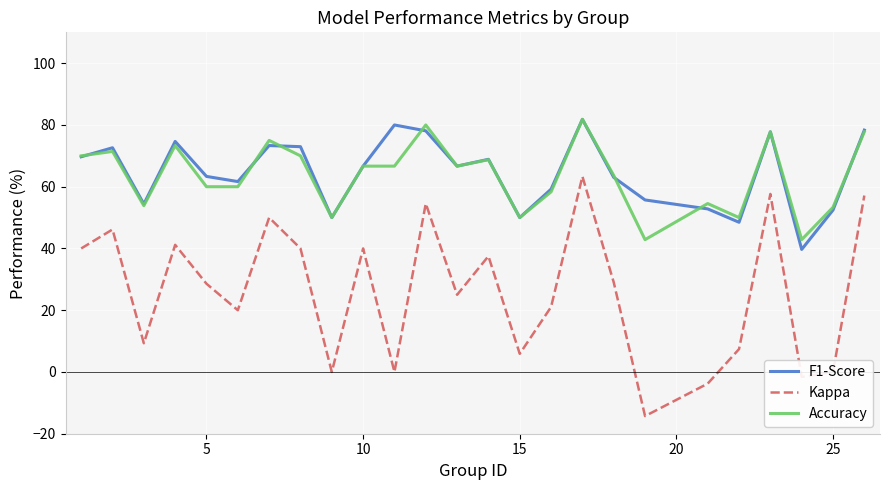

Which series has the largest range (max minus min)?

Kappa